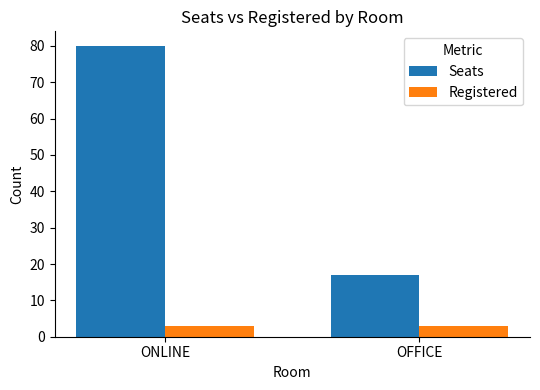

Reading right to left, extract all data points from this chart.

Seats: OFFICE=17	ONLINE=80
Registered: OFFICE=3	ONLINE=3